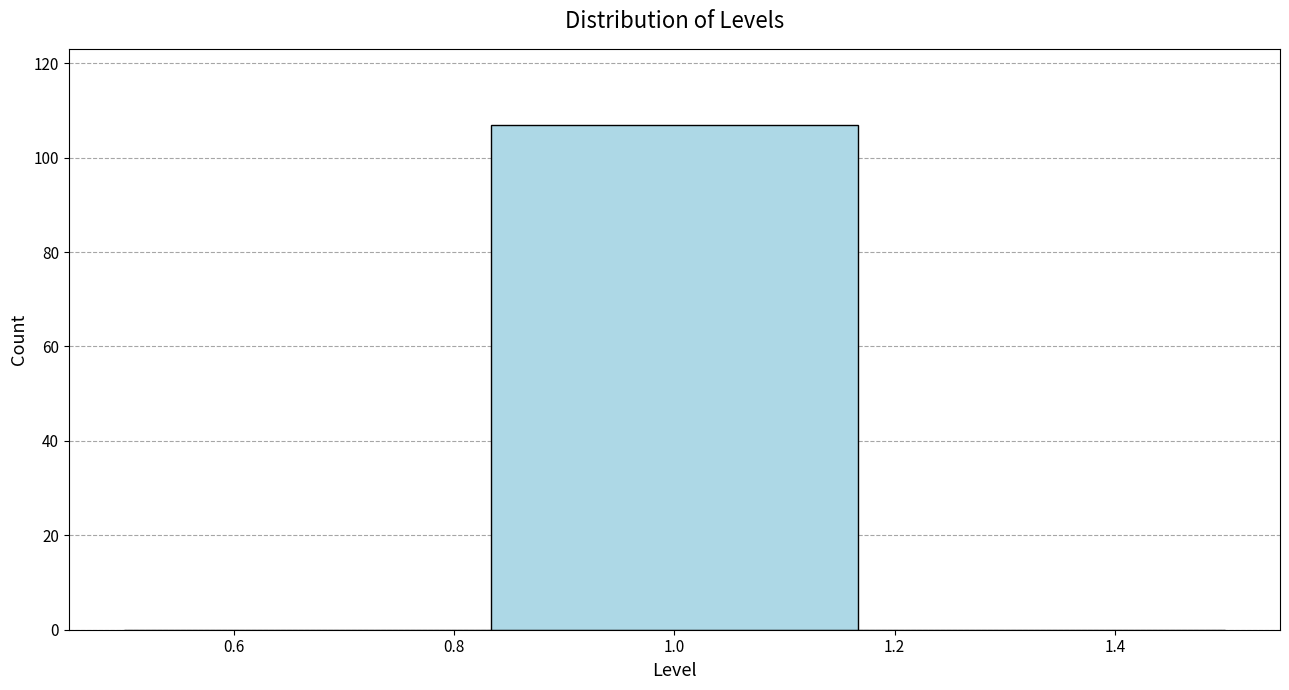

Reading left to right, transcribe this chart: for each bar, give the range it covers on the x-axis and its height. Neither the bar edges nor the heights are printed on the chart, so give them approximately, as read against the axes.

0.50 to 0.84: 0
0.84 to 1.16: 108
1.16 to 1.50: 0